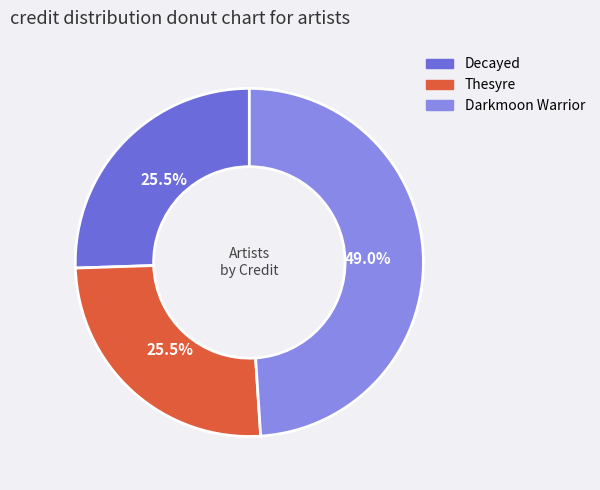

Approximately how many times larger is the value at Thesyre compared to Darkmoon Warrior?

0.5